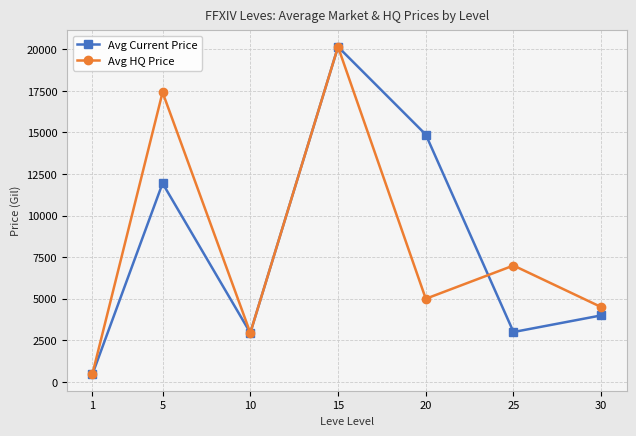

What is the maximum value for Avg Current Price?

20151.0